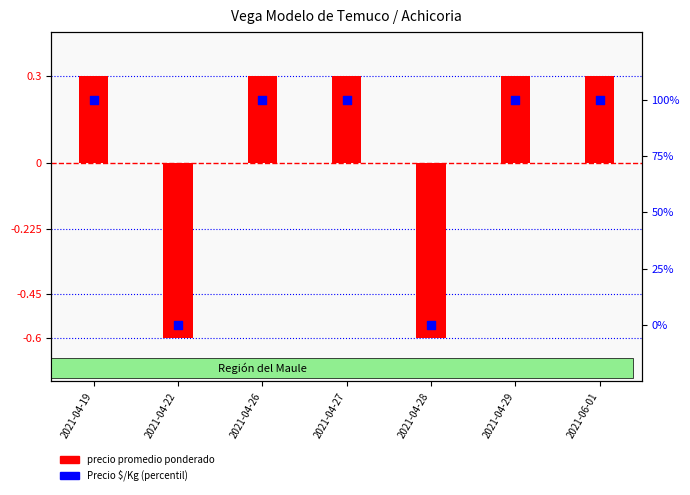

Which series reaches the maximum Y coordinate?

Precio $/Kg (percentil)